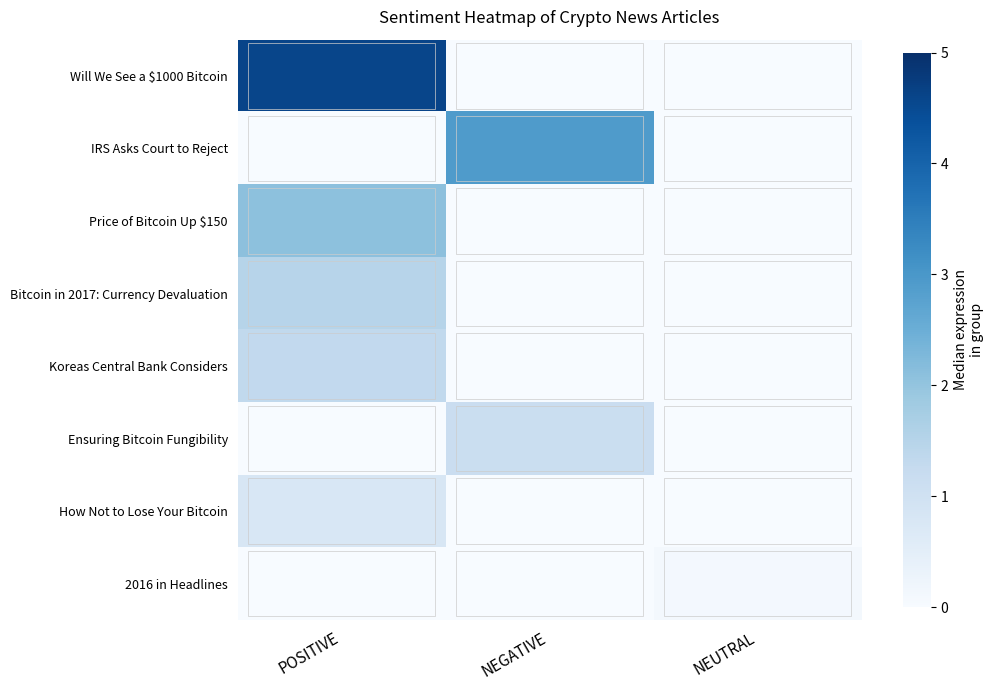

What is the spread (max minus min) of values at NEGATIVE?

2.9